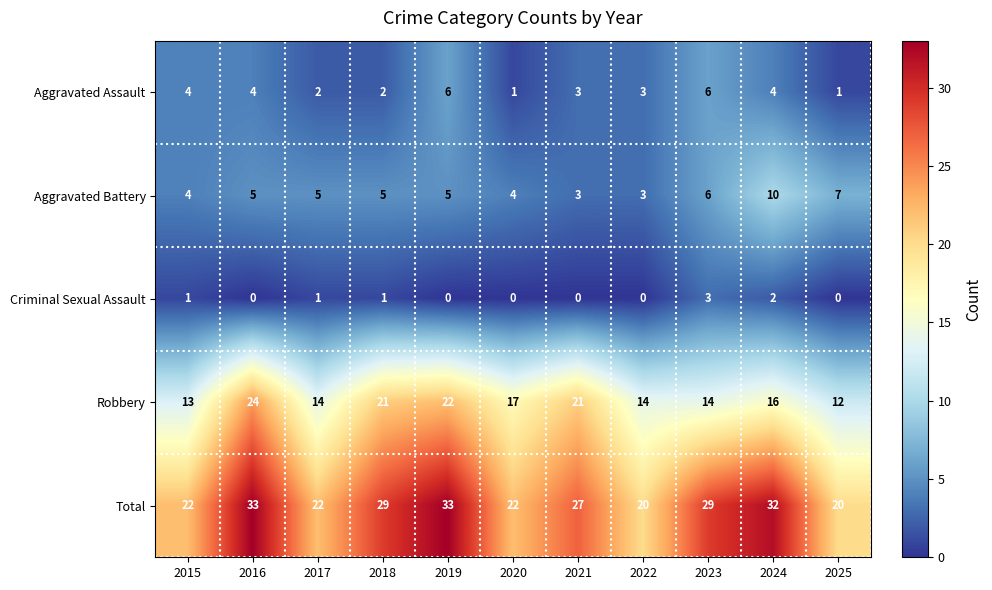

What is the maximum value shown in the chart?

33